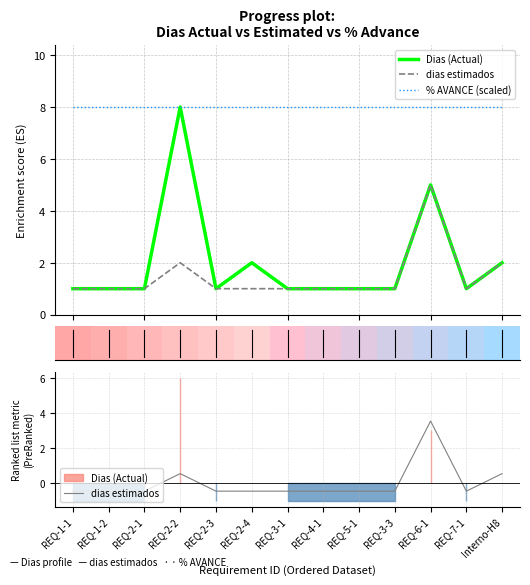

List the labels in order of % AVANCE (scaled) value, smallest first.

REQ-1-1, REQ-1-2, REQ-2-1, REQ-2-2, REQ-2-3, REQ-2-4, REQ-3-1, REQ-4-1, REQ-5-1, REQ-3-3, REQ-6-1, REQ-7-1, Interno-H8